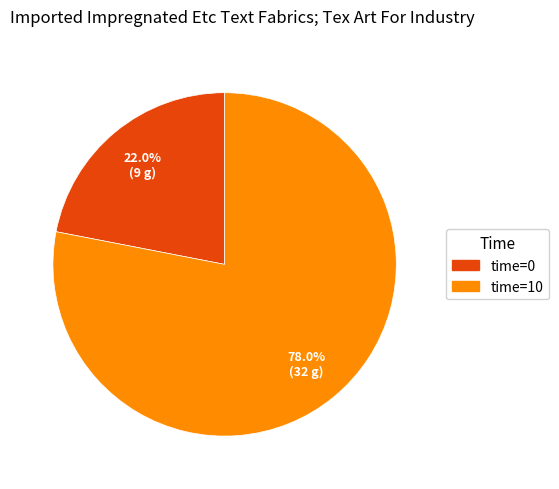

What is the majority slice?

time=10